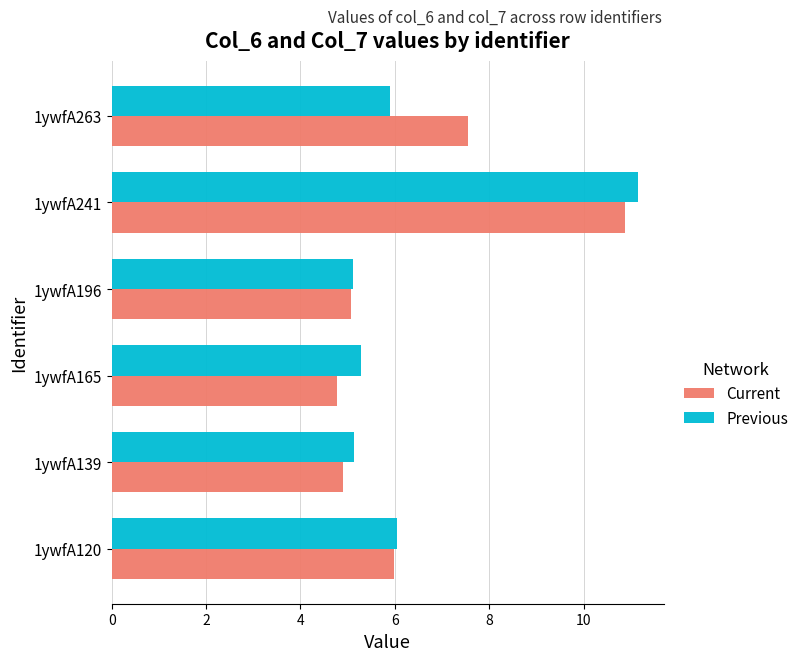

Rank the series by their maximum value, from lowest to highest.

Current, Previous